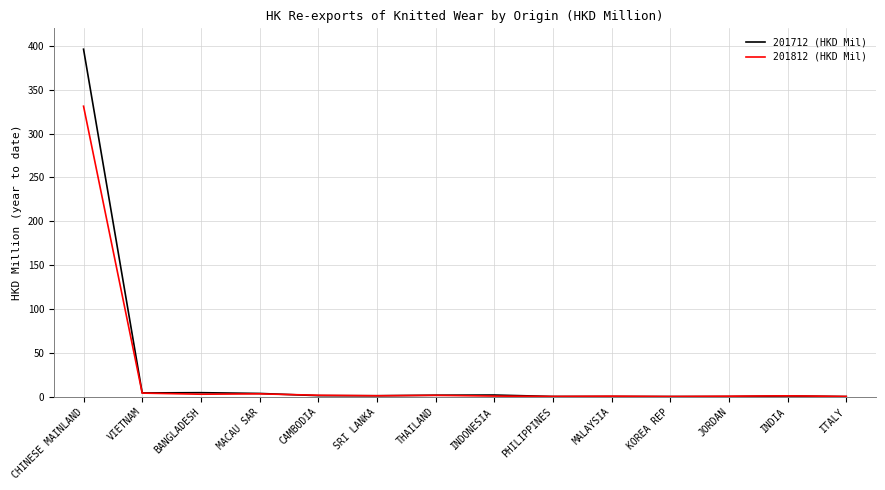

List the series in order of their peak value, lowest first.

201812 (HKD Mil), 201712 (HKD Mil)